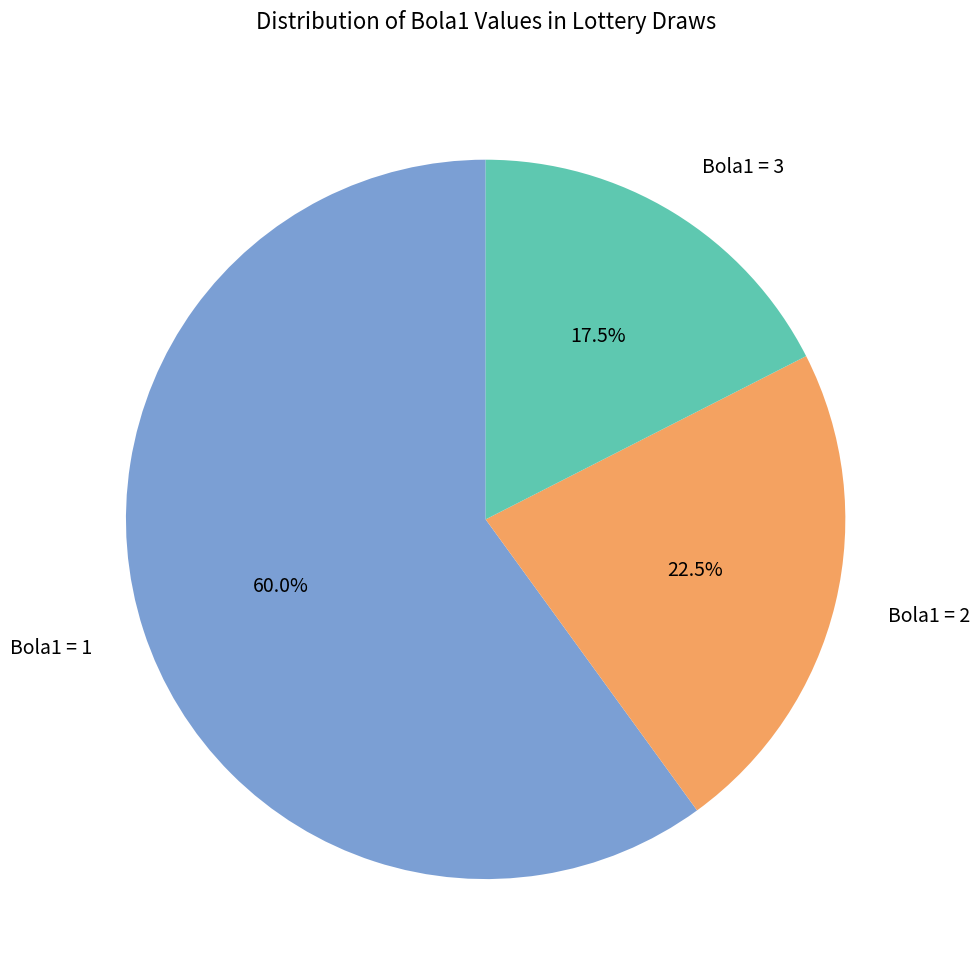

How many slices are in this pie chart?

3